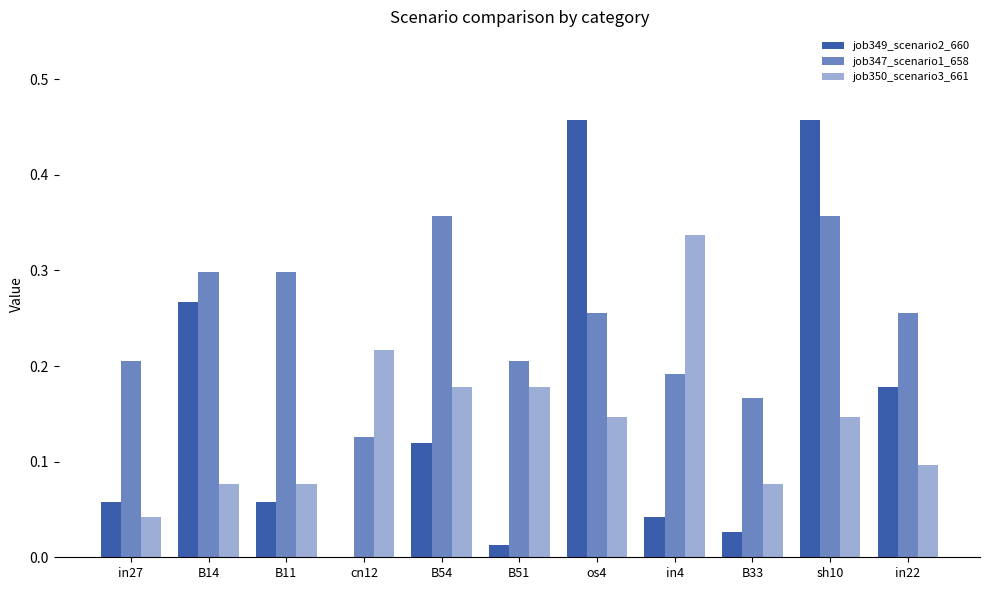

How many series are shown in this chart?

3